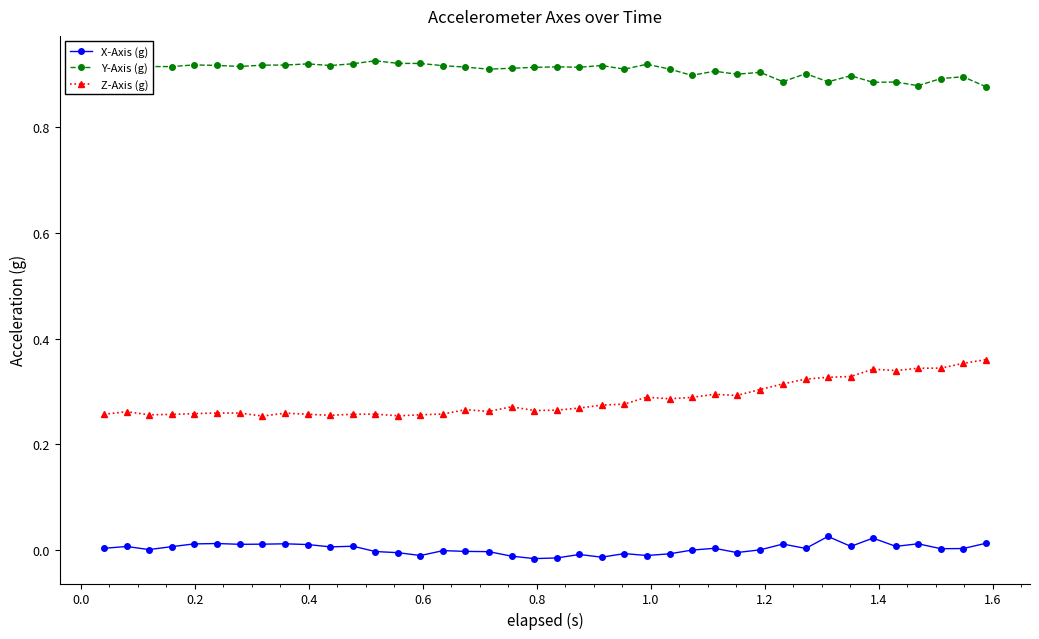

Which series has the largest total across all categories?

Y-Axis (g)